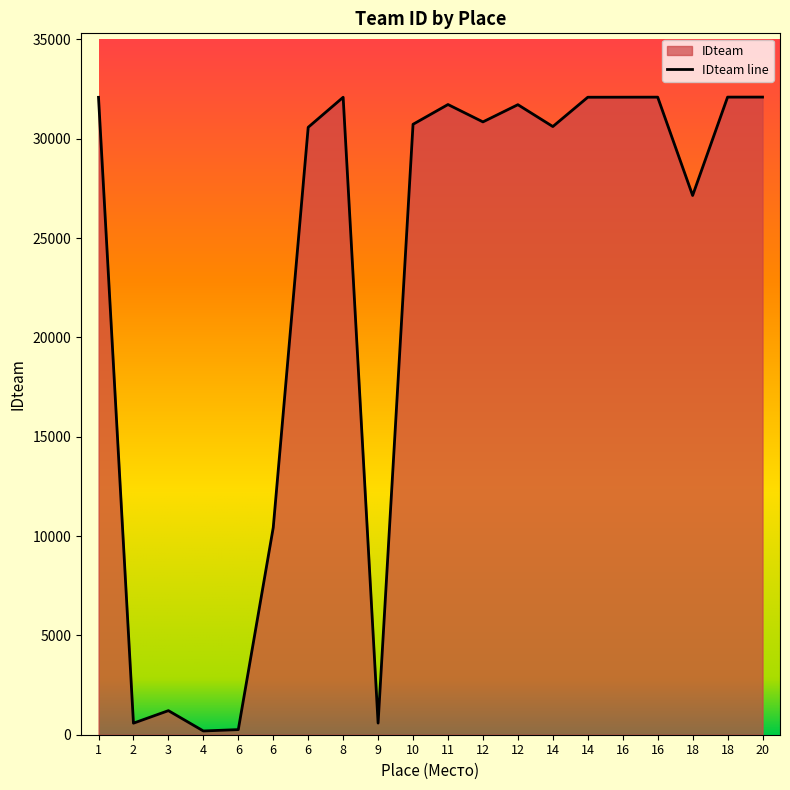

How many lines are shown in the chart?

1